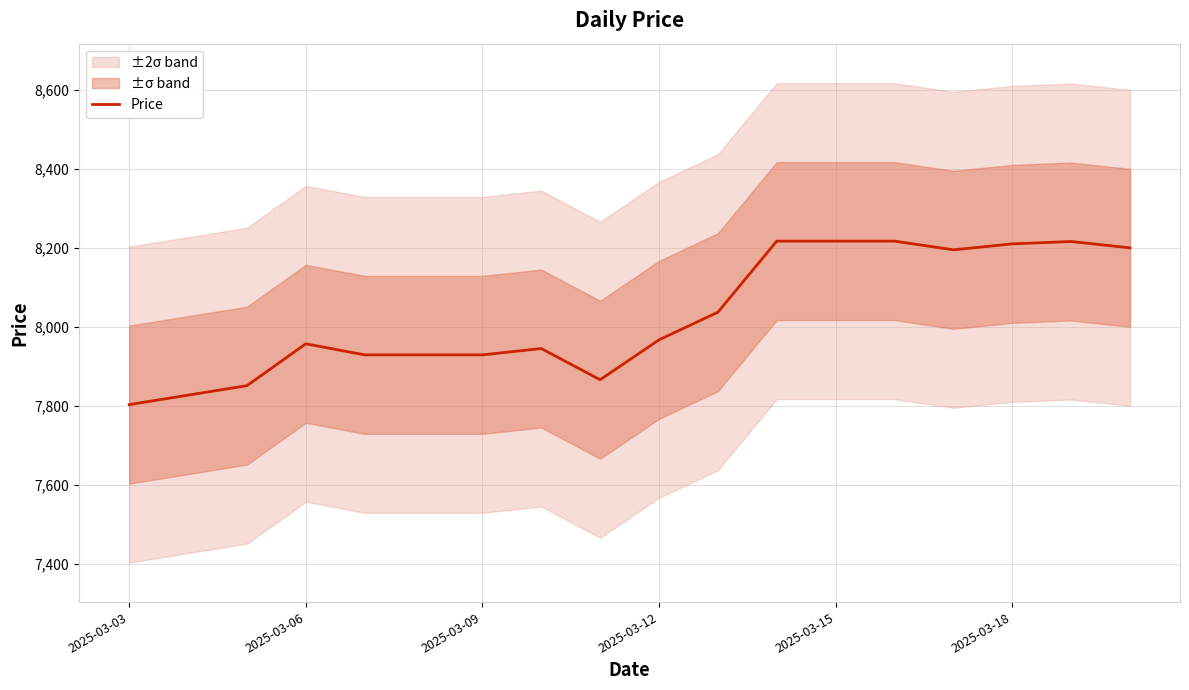

What is the sum of all values?

144512